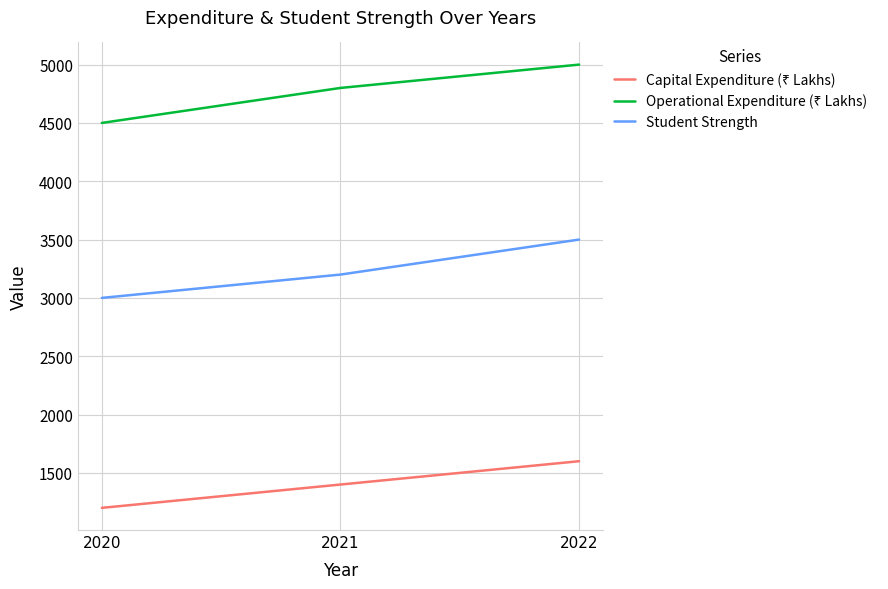

How many Student Strength values are between 3000 and 3500?

3